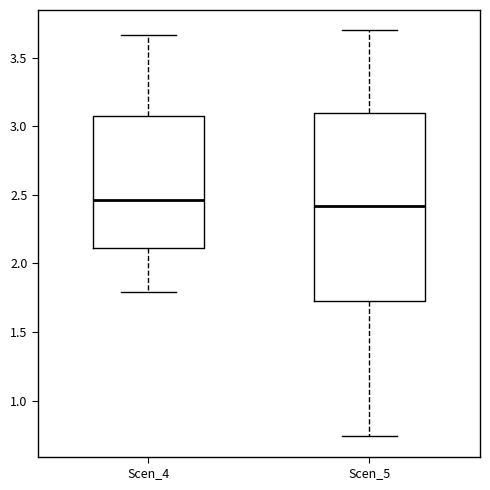

Comparing the boxes themselves (not the whiskers), which one is the tallest?

Scen_5